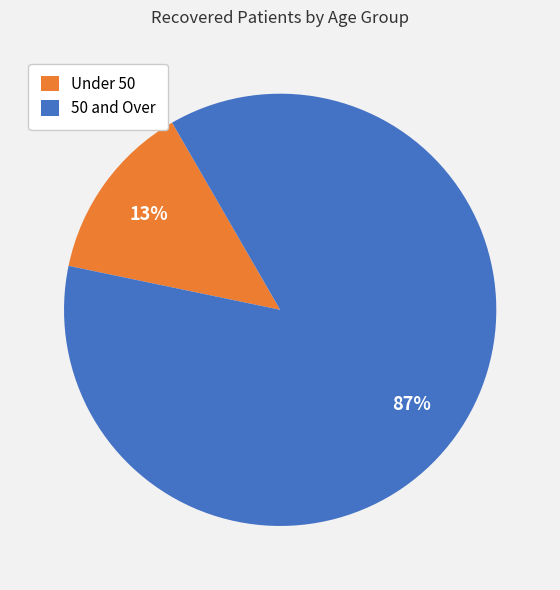

True or false: Under 50 accounts for 27% of the total.

False